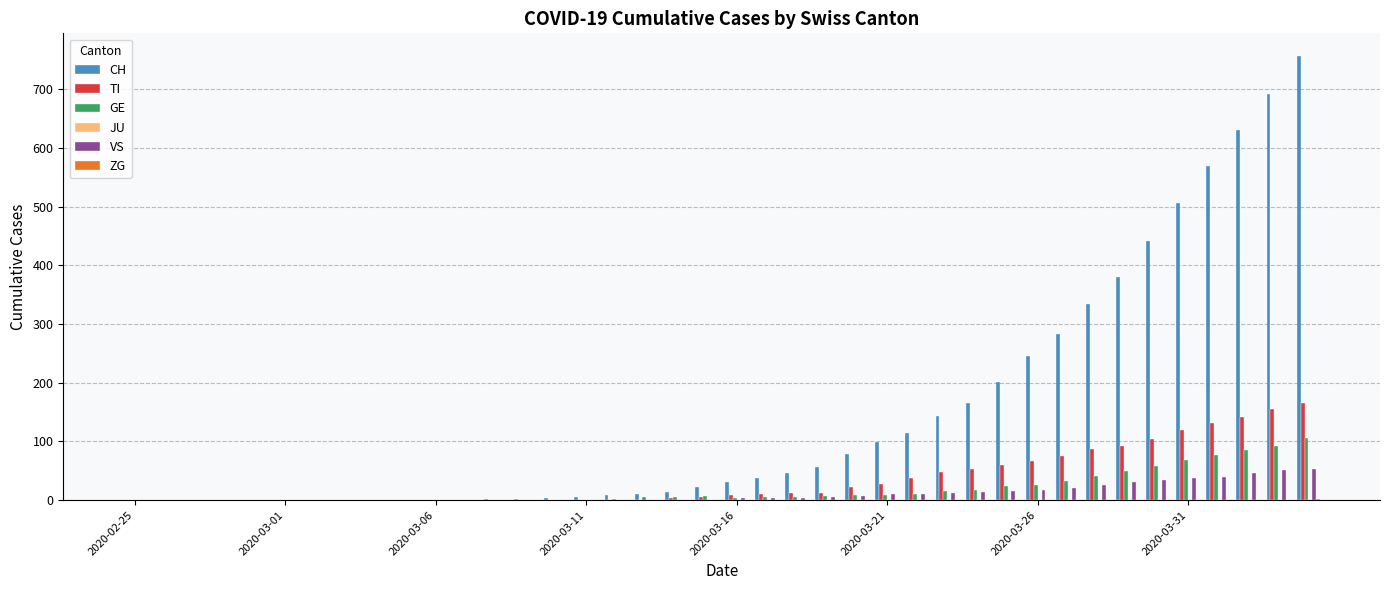

Which series has the largest total across all categories?

CH